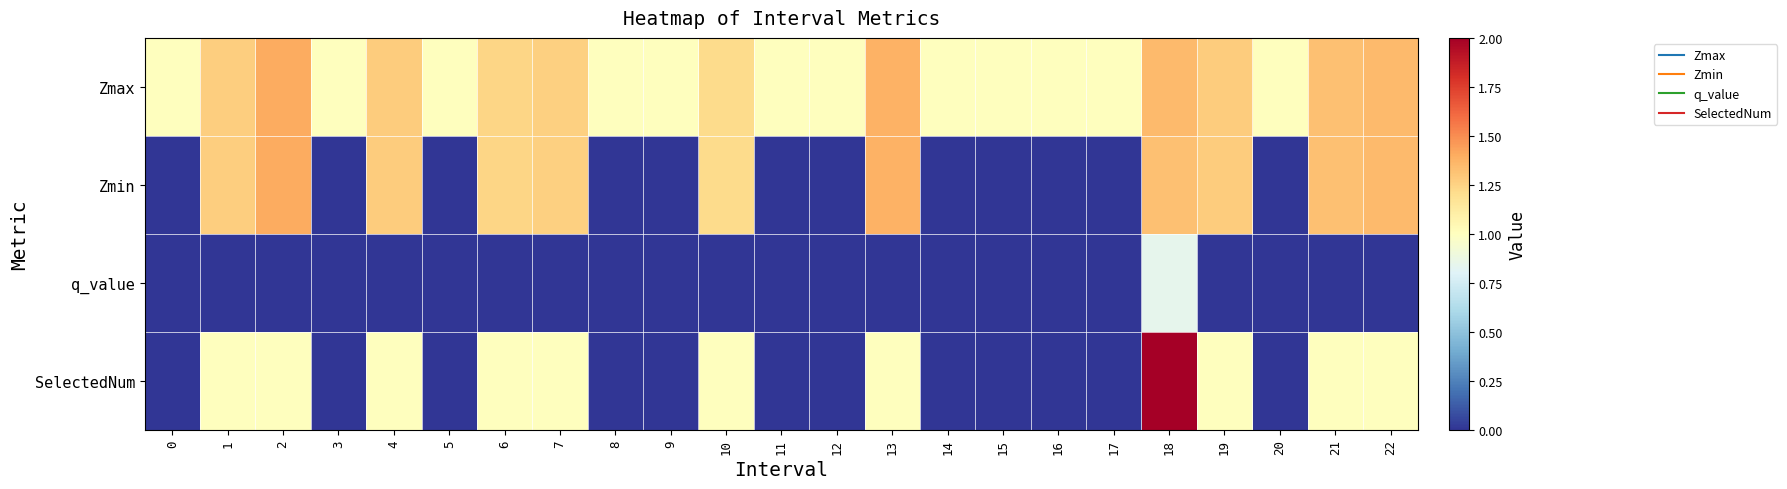

At which category is the sum across all series the highest?

18